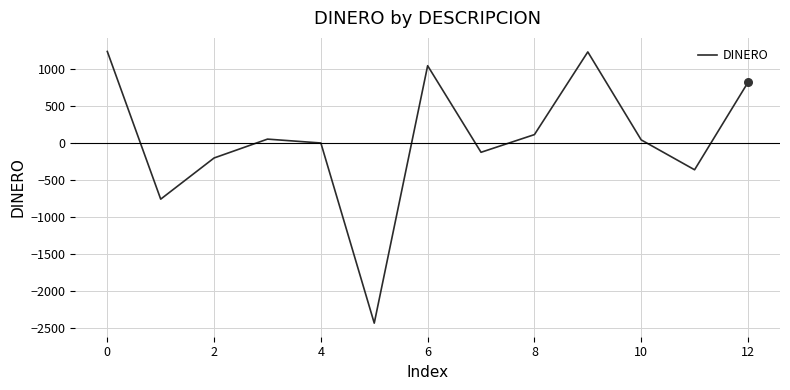

What is the maximum value shown in the chart?

1243.0